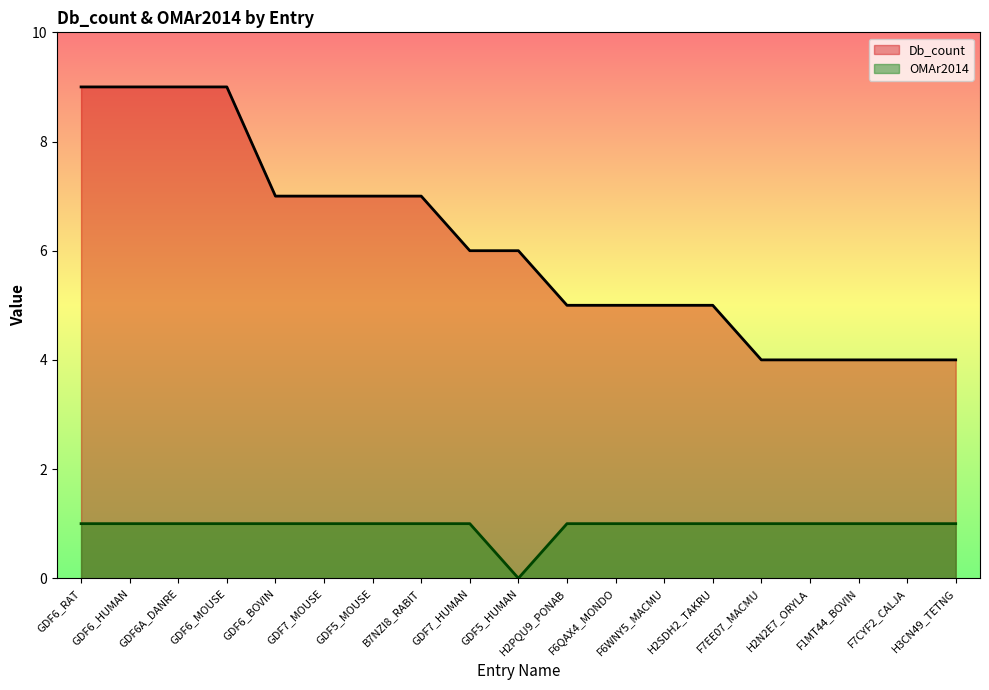

What is the label of the 9th point from the left?

GDF7_HUMAN